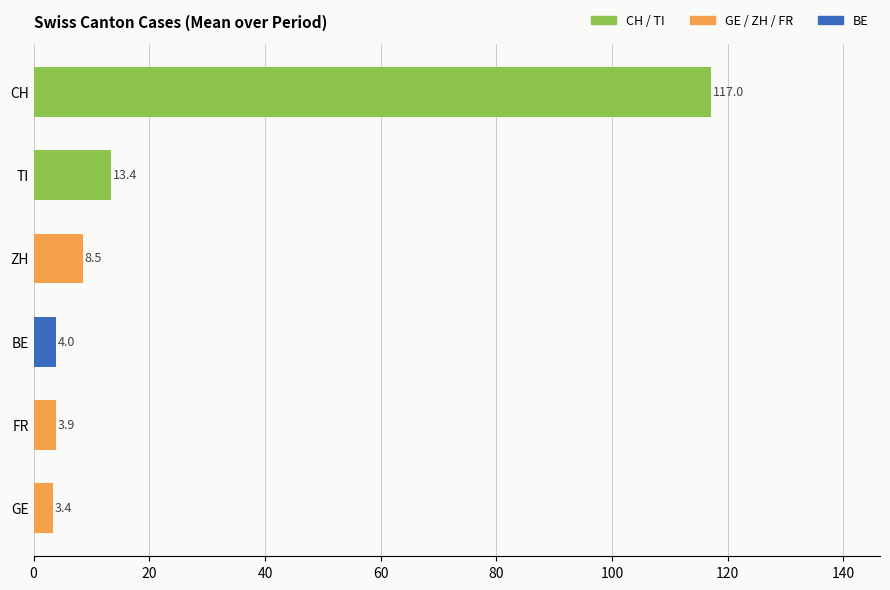

Which label corresponds to the largest value in the chart?

CH